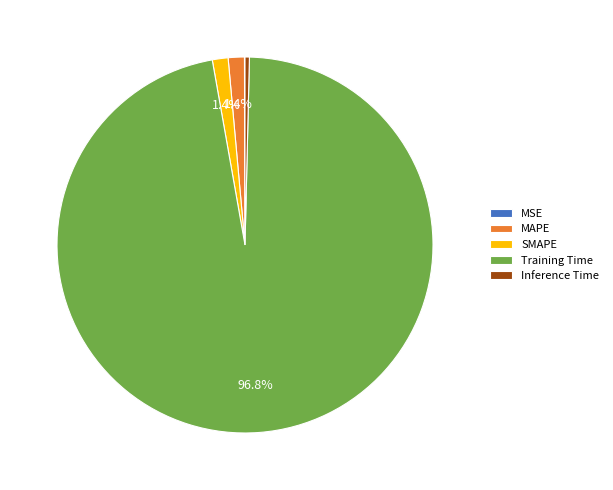

Which has a higher value, Training Time or Inference Time?

Training Time